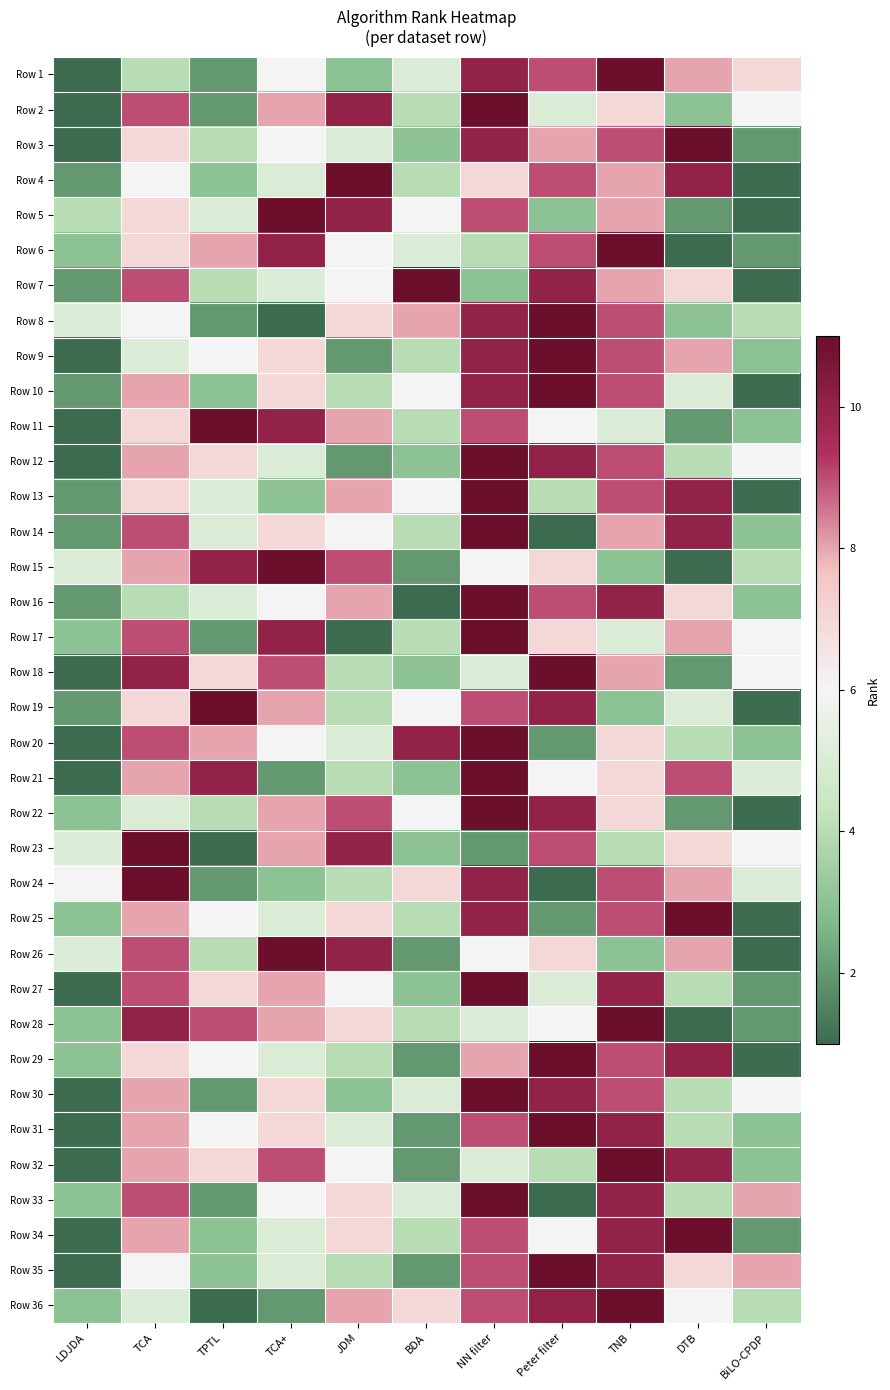

Reading left to right, transcribe all the data shown in this chart.

Row 1: LDJDA=1	TCA=4	TPTL=2	TCA+=6	JDM=3	BDA=5	NN filter=10	Peter filter=9	TNB=11	DTB=8	BiLO-CPDP=7
Row 2: LDJDA=1	TCA=9	TPTL=2	TCA+=8	JDM=10	BDA=4	NN filter=11	Peter filter=5	TNB=7	DTB=3	BiLO-CPDP=6
Row 3: LDJDA=1	TCA=7	TPTL=4	TCA+=6	JDM=5	BDA=3	NN filter=10	Peter filter=8	TNB=9	DTB=11	BiLO-CPDP=2
Row 4: LDJDA=2	TCA=6	TPTL=3	TCA+=5	JDM=11	BDA=4	NN filter=7	Peter filter=9	TNB=8	DTB=10	BiLO-CPDP=1
Row 5: LDJDA=4	TCA=7	TPTL=5	TCA+=11	JDM=10	BDA=6	NN filter=9	Peter filter=3	TNB=8	DTB=2	BiLO-CPDP=1
Row 6: LDJDA=3	TCA=7	TPTL=8	TCA+=10	JDM=6	BDA=5	NN filter=4	Peter filter=9	TNB=11	DTB=1	BiLO-CPDP=2
Row 7: LDJDA=2	TCA=9	TPTL=4	TCA+=5	JDM=6	BDA=11	NN filter=3	Peter filter=10	TNB=8	DTB=7	BiLO-CPDP=1
Row 8: LDJDA=5	TCA=6	TPTL=2	TCA+=1	JDM=7	BDA=8	NN filter=10	Peter filter=11	TNB=9	DTB=3	BiLO-CPDP=4
Row 9: LDJDA=1	TCA=5	TPTL=6	TCA+=7	JDM=2	BDA=4	NN filter=10	Peter filter=11	TNB=9	DTB=8	BiLO-CPDP=3
Row 10: LDJDA=2	TCA=8	TPTL=3	TCA+=7	JDM=4	BDA=6	NN filter=10	Peter filter=11	TNB=9	DTB=5	BiLO-CPDP=1
Row 11: LDJDA=1	TCA=7	TPTL=11	TCA+=10	JDM=8	BDA=4	NN filter=9	Peter filter=6	TNB=5	DTB=2	BiLO-CPDP=3
Row 12: LDJDA=1	TCA=8	TPTL=7	TCA+=5	JDM=2	BDA=3	NN filter=11	Peter filter=10	TNB=9	DTB=4	BiLO-CPDP=6
Row 13: LDJDA=2	TCA=7	TPTL=5	TCA+=3	JDM=8	BDA=6	NN filter=11	Peter filter=4	TNB=9	DTB=10	BiLO-CPDP=1
Row 14: LDJDA=2	TCA=9	TPTL=5	TCA+=7	JDM=6	BDA=4	NN filter=11	Peter filter=1	TNB=8	DTB=10	BiLO-CPDP=3
Row 15: LDJDA=5	TCA=8	TPTL=10	TCA+=11	JDM=9	BDA=2	NN filter=6	Peter filter=7	TNB=3	DTB=1	BiLO-CPDP=4
Row 16: LDJDA=2	TCA=4	TPTL=5	TCA+=6	JDM=8	BDA=1	NN filter=11	Peter filter=9	TNB=10	DTB=7	BiLO-CPDP=3
Row 17: LDJDA=3	TCA=9	TPTL=2	TCA+=10	JDM=1	BDA=4	NN filter=11	Peter filter=7	TNB=5	DTB=8	BiLO-CPDP=6
Row 18: LDJDA=1	TCA=10	TPTL=7	TCA+=9	JDM=4	BDA=3	NN filter=5	Peter filter=11	TNB=8	DTB=2	BiLO-CPDP=6
Row 19: LDJDA=2	TCA=7	TPTL=11	TCA+=8	JDM=4	BDA=6	NN filter=9	Peter filter=10	TNB=3	DTB=5	BiLO-CPDP=1
Row 20: LDJDA=1	TCA=9	TPTL=8	TCA+=6	JDM=5	BDA=10	NN filter=11	Peter filter=2	TNB=7	DTB=4	BiLO-CPDP=3
Row 21: LDJDA=1	TCA=8	TPTL=10	TCA+=2	JDM=4	BDA=3	NN filter=11	Peter filter=6	TNB=7	DTB=9	BiLO-CPDP=5
Row 22: LDJDA=3	TCA=5	TPTL=4	TCA+=8	JDM=9	BDA=6	NN filter=11	Peter filter=10	TNB=7	DTB=2	BiLO-CPDP=1
Row 23: LDJDA=5	TCA=11	TPTL=1	TCA+=8	JDM=10	BDA=3	NN filter=2	Peter filter=9	TNB=4	DTB=7	BiLO-CPDP=6
Row 24: LDJDA=6	TCA=11	TPTL=2	TCA+=3	JDM=4	BDA=7	NN filter=10	Peter filter=1	TNB=9	DTB=8	BiLO-CPDP=5
Row 25: LDJDA=3	TCA=8	TPTL=6	TCA+=5	JDM=7	BDA=4	NN filter=10	Peter filter=2	TNB=9	DTB=11	BiLO-CPDP=1
Row 26: LDJDA=5	TCA=9	TPTL=4	TCA+=11	JDM=10	BDA=2	NN filter=6	Peter filter=7	TNB=3	DTB=8	BiLO-CPDP=1
Row 27: LDJDA=1	TCA=9	TPTL=7	TCA+=8	JDM=6	BDA=3	NN filter=11	Peter filter=5	TNB=10	DTB=4	BiLO-CPDP=2
Row 28: LDJDA=3	TCA=10	TPTL=9	TCA+=8	JDM=7	BDA=4	NN filter=5	Peter filter=6	TNB=11	DTB=1	BiLO-CPDP=2
Row 29: LDJDA=3	TCA=7	TPTL=6	TCA+=5	JDM=4	BDA=2	NN filter=8	Peter filter=11	TNB=9	DTB=10	BiLO-CPDP=1
Row 30: LDJDA=1	TCA=8	TPTL=2	TCA+=7	JDM=3	BDA=5	NN filter=11	Peter filter=10	TNB=9	DTB=4	BiLO-CPDP=6
Row 31: LDJDA=1	TCA=8	TPTL=6	TCA+=7	JDM=5	BDA=2	NN filter=9	Peter filter=11	TNB=10	DTB=4	BiLO-CPDP=3
Row 32: LDJDA=1	TCA=8	TPTL=7	TCA+=9	JDM=6	BDA=2	NN filter=5	Peter filter=4	TNB=11	DTB=10	BiLO-CPDP=3
Row 33: LDJDA=3	TCA=9	TPTL=2	TCA+=6	JDM=7	BDA=5	NN filter=11	Peter filter=1	TNB=10	DTB=4	BiLO-CPDP=8
Row 34: LDJDA=1	TCA=8	TPTL=3	TCA+=5	JDM=7	BDA=4	NN filter=9	Peter filter=6	TNB=10	DTB=11	BiLO-CPDP=2
Row 35: LDJDA=1	TCA=6	TPTL=3	TCA+=5	JDM=4	BDA=2	NN filter=9	Peter filter=11	TNB=10	DTB=7	BiLO-CPDP=8
Row 36: LDJDA=3	TCA=5	TPTL=1	TCA+=2	JDM=8	BDA=7	NN filter=9	Peter filter=10	TNB=11	DTB=6	BiLO-CPDP=4